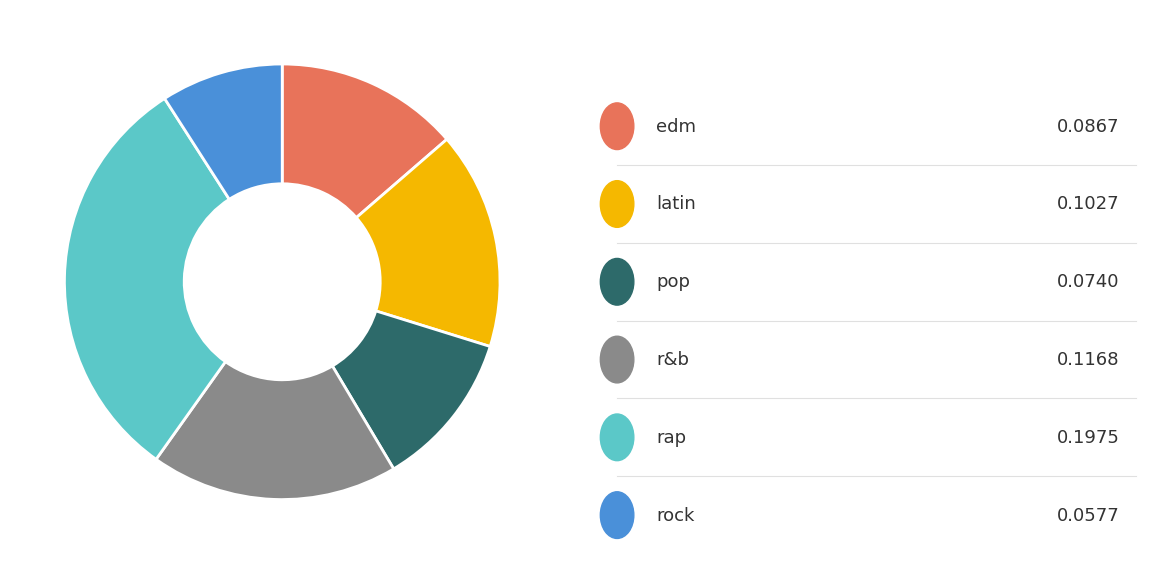

Does any single category account for the majority?

No